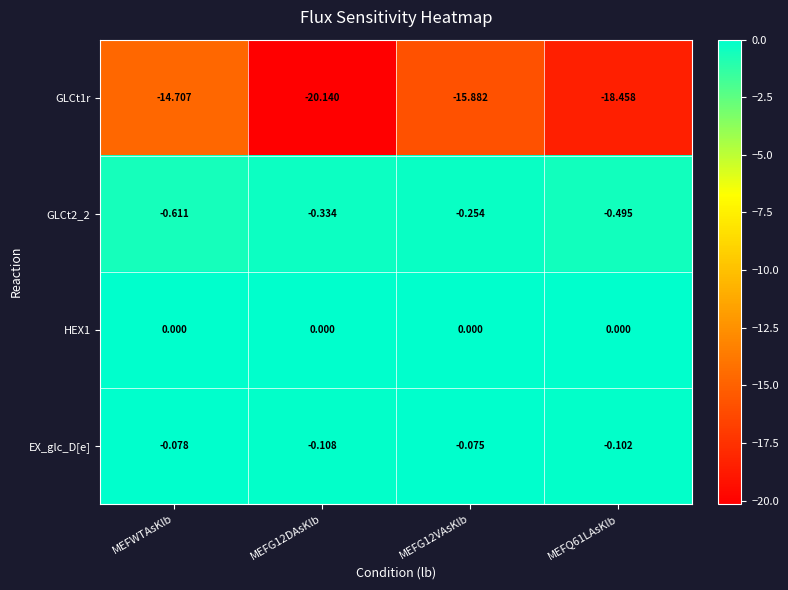

At which category is the sum across all series the highest?

MEFWTAsKlb